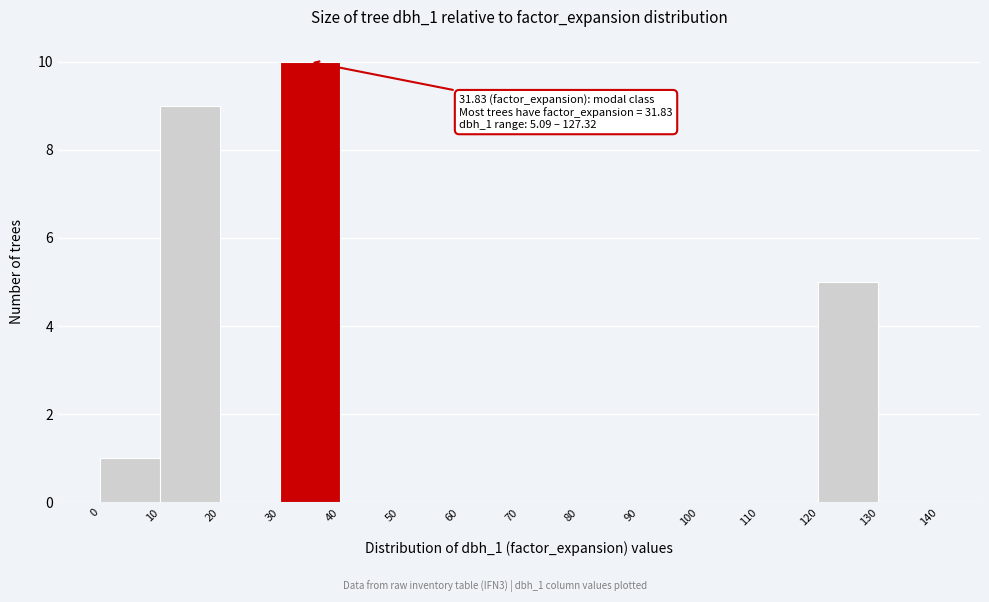

Which range on the x-axis has the tallest bar?

30 to 40